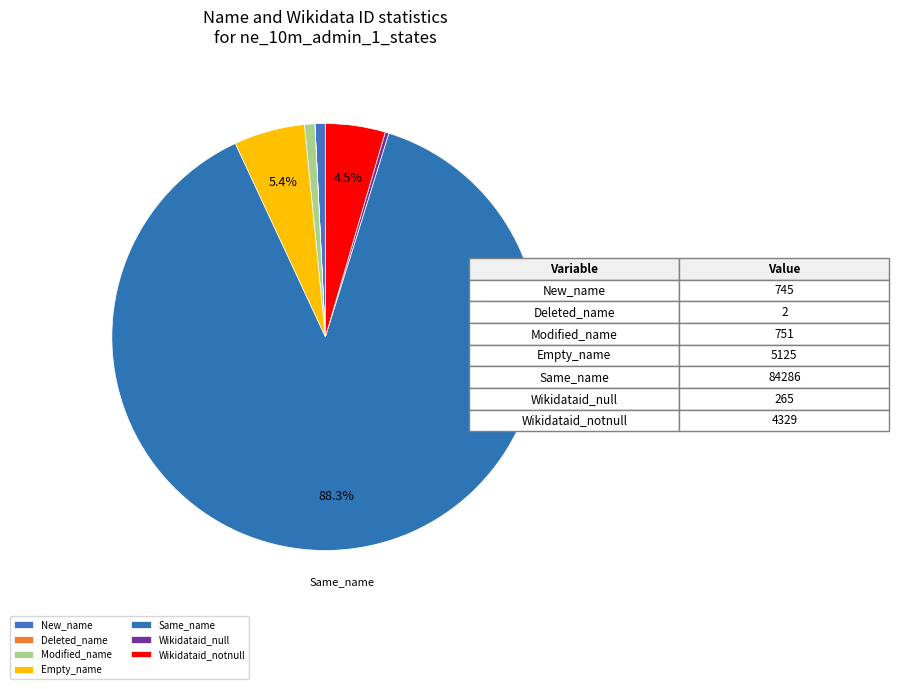

Which has a higher value, Wikidataid_null or Wikidataid_notnull?

Wikidataid_notnull